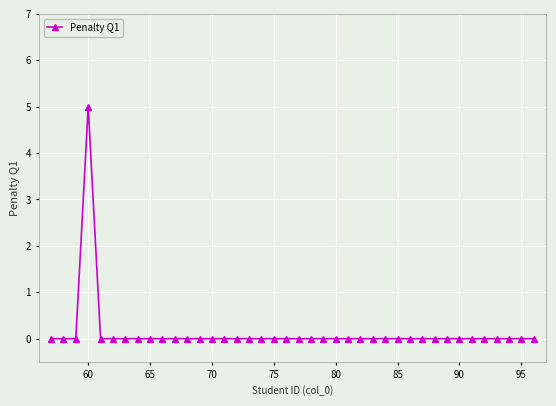

What is the difference between the maximum and minimum values?

5